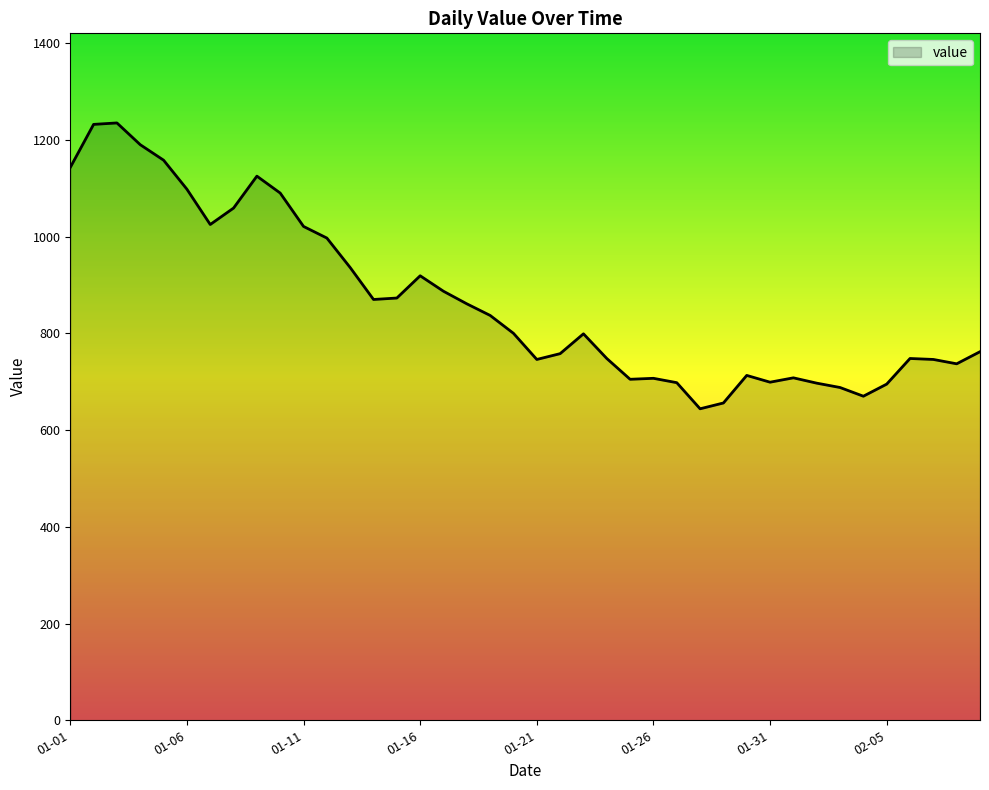

What is the maximum value shown in the chart?

1235